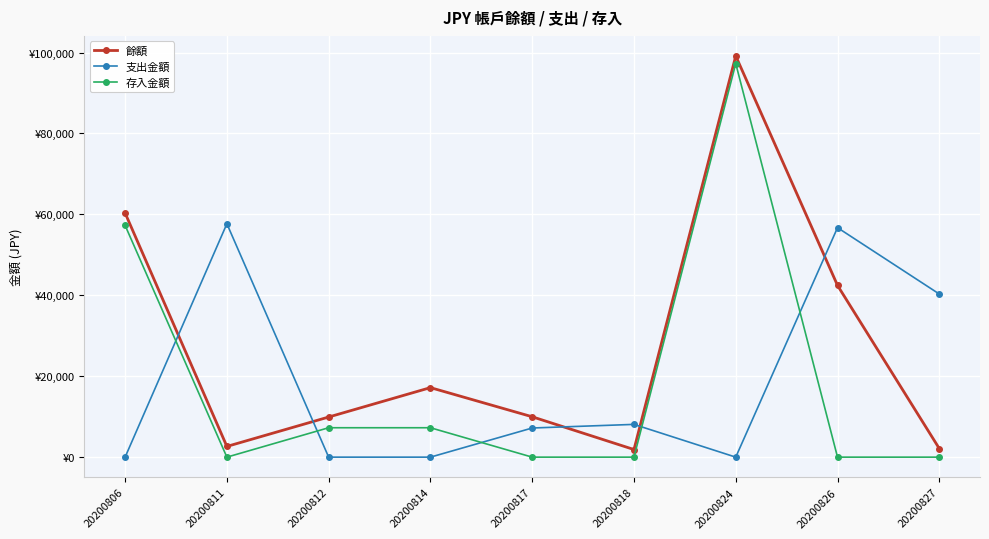

What are all the series names shown in the legend?

餘額, 支出金額, 存入金額